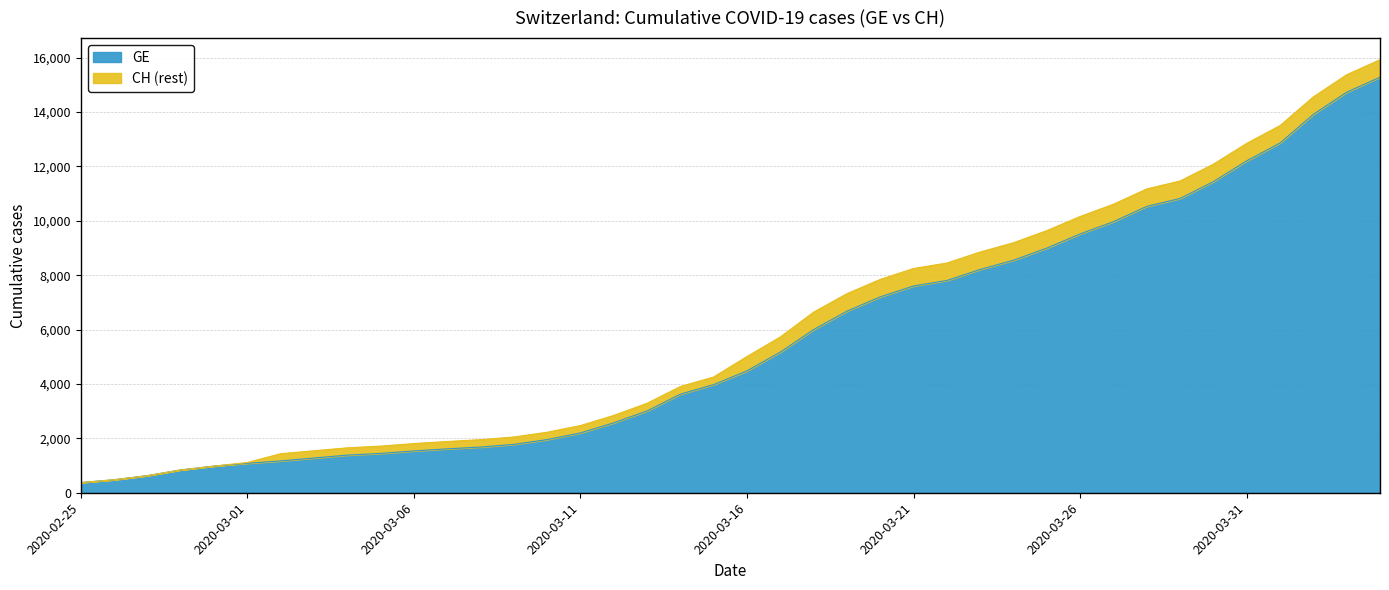

List the labels in order of CH value, largest first.

2020-04-04, 2020-04-03, 2020-04-02, 2020-04-01, 2020-03-31, 2020-03-30, 2020-03-29, 2020-03-28, 2020-03-27, 2020-03-26, 2020-03-25, 2020-03-24, 2020-03-23, 2020-03-22, 2020-03-21, 2020-03-20, 2020-03-19, 2020-03-18, 2020-03-17, 2020-03-16, 2020-03-15, 2020-03-14, 2020-03-13, 2020-03-12, 2020-03-11, 2020-03-10, 2020-03-09, 2020-03-08, 2020-03-07, 2020-03-06, 2020-03-05, 2020-03-04, 2020-03-03, 2020-03-02, 2020-03-01, 2020-02-29, 2020-02-28, 2020-02-27, 2020-02-26, 2020-02-25